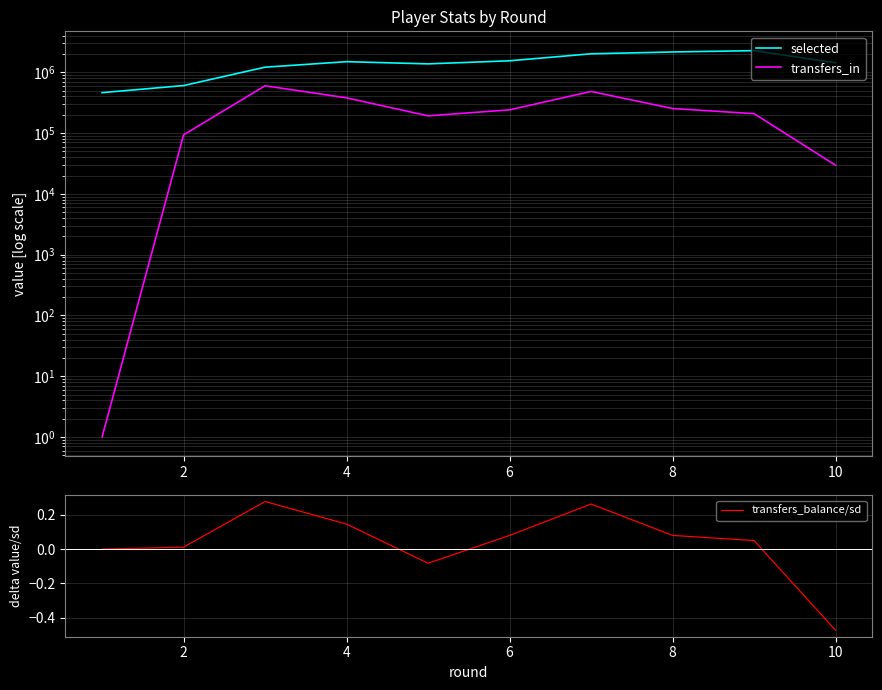

What is the label of the 2nd point from the left?

2